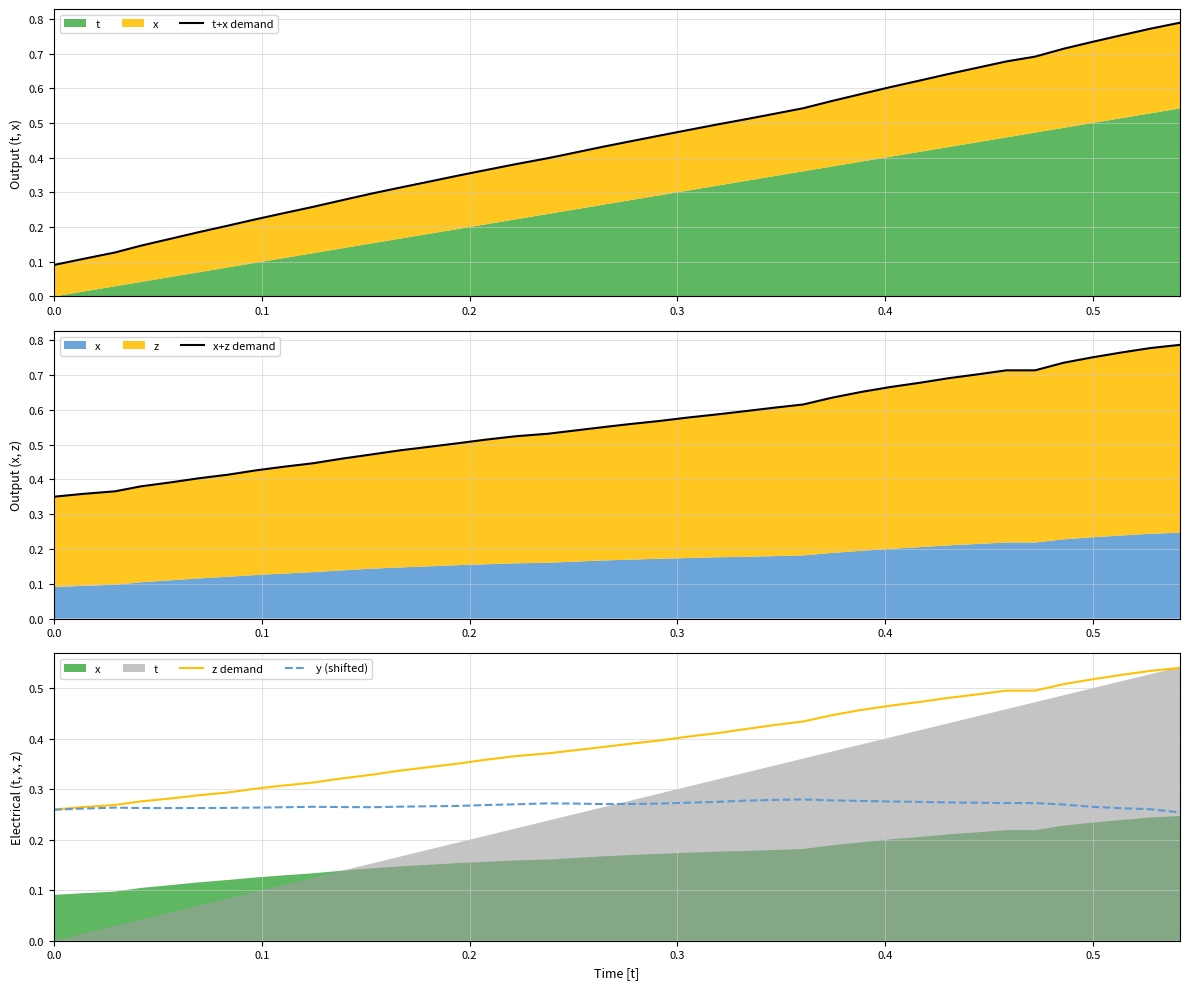

True or false: y (shifted) and x+z demand cross at least once.

False